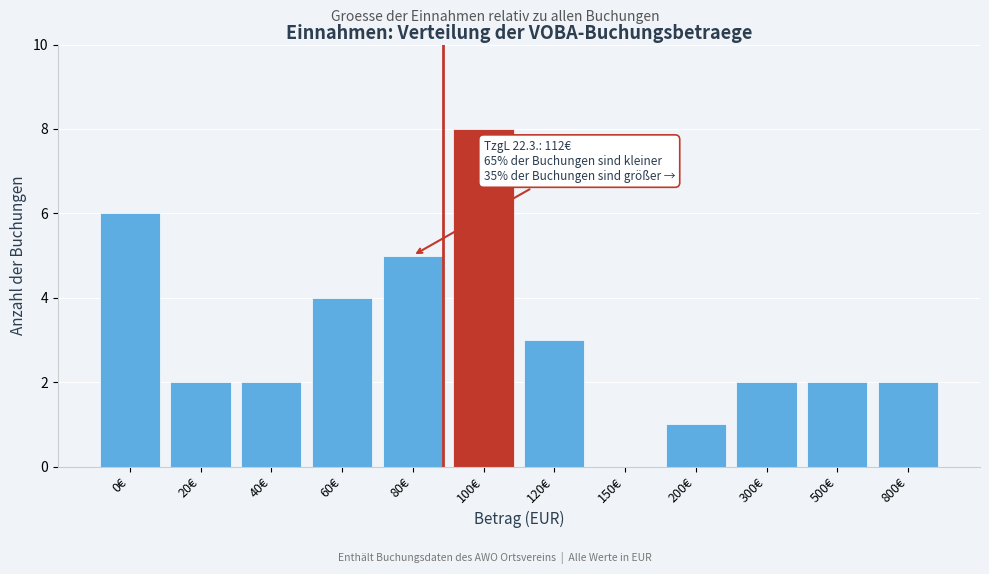

Reading right to left, transcribe all the data shown in this chart.

800€=2	500€=2	300€=2	200€=1	150€=0	120€=3	100€=8	80€=5	60€=4	40€=2	20€=2	0€=6